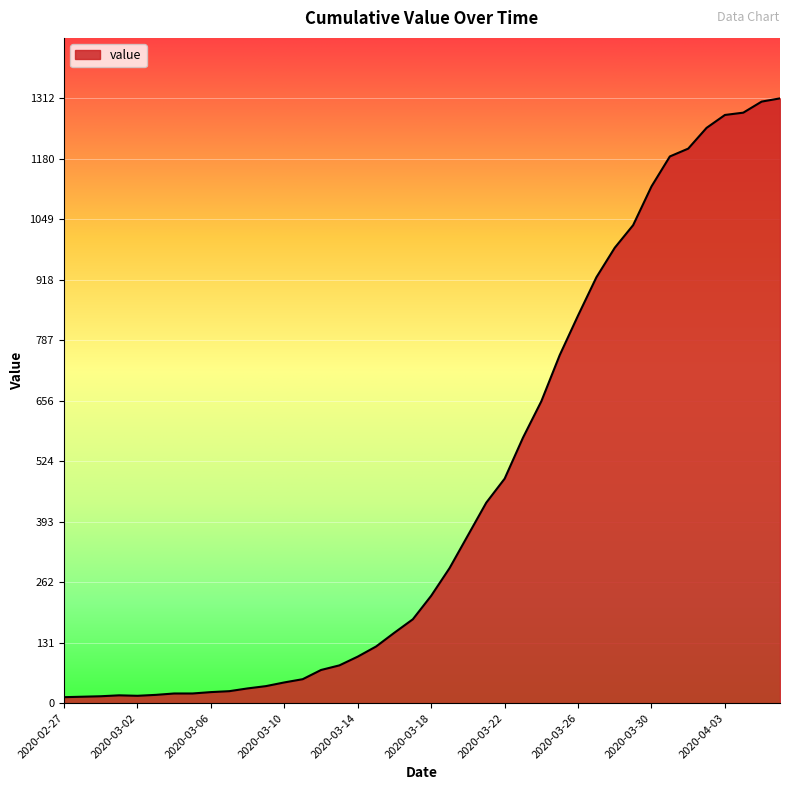

What is the greatest value displayed?

1312